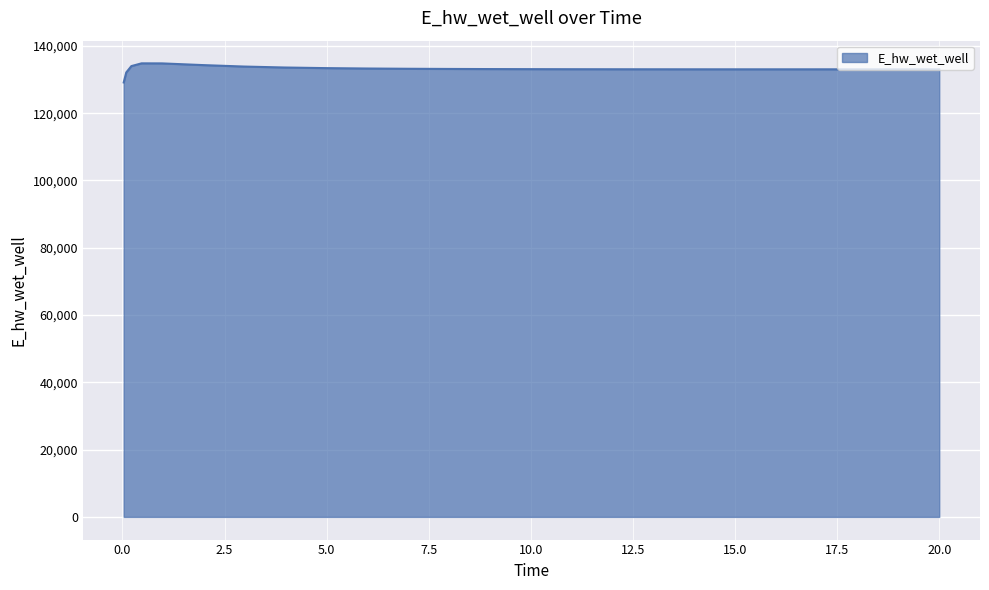

What is the smallest value displayed?

129143.6